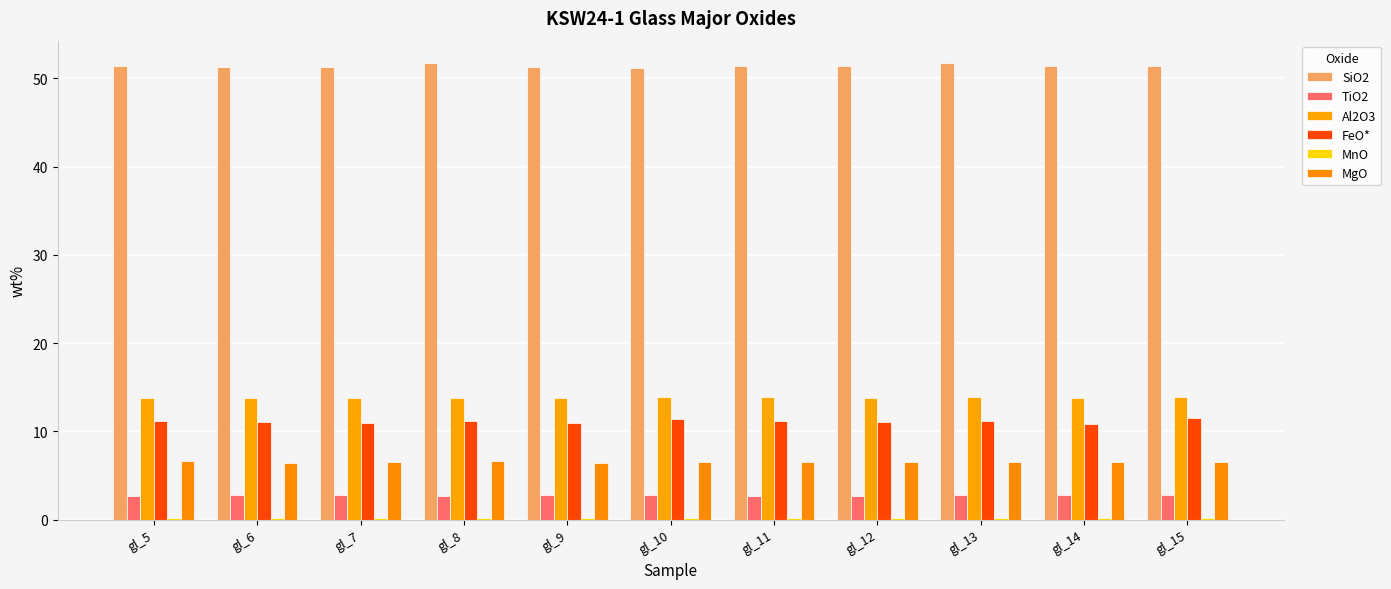

What is the sum of all MnO values?

1.8